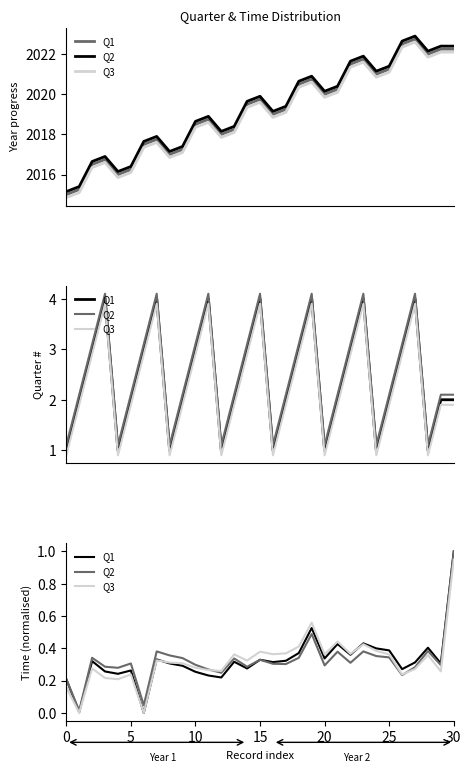

What is the total value across all series at 26?

0.7